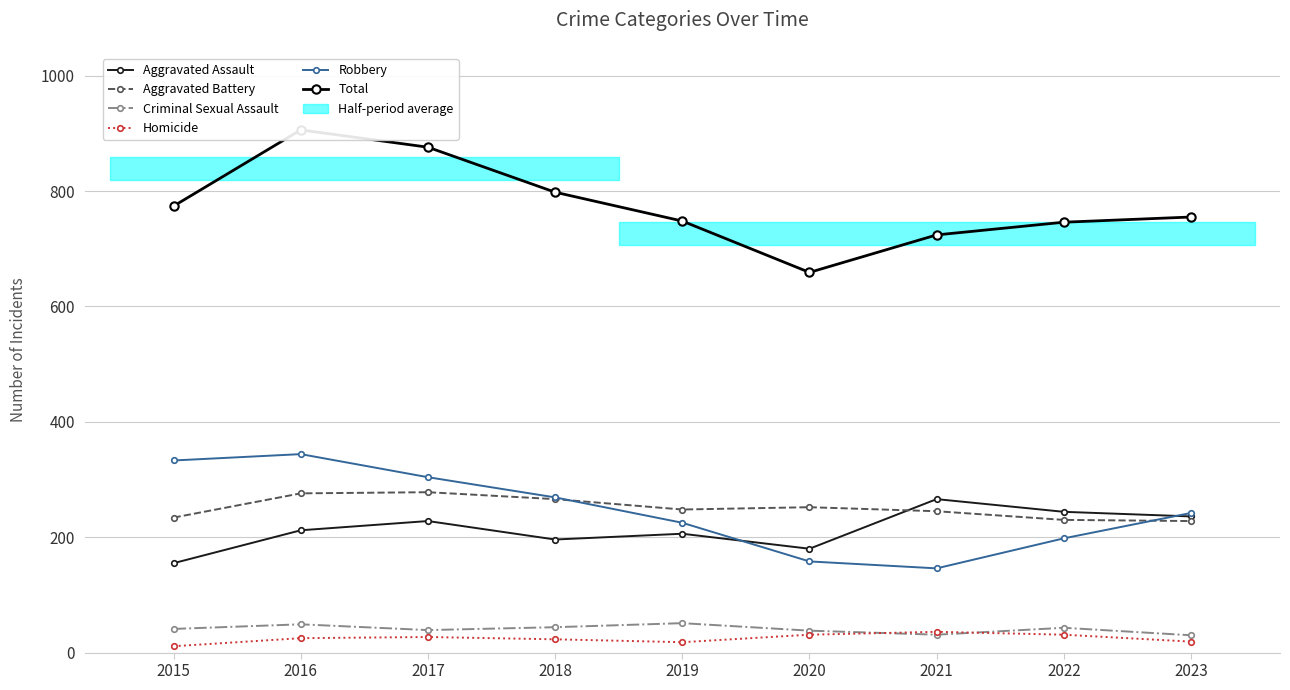

True or false: Aggravated Assault has more than 2 interior local peaks.

True